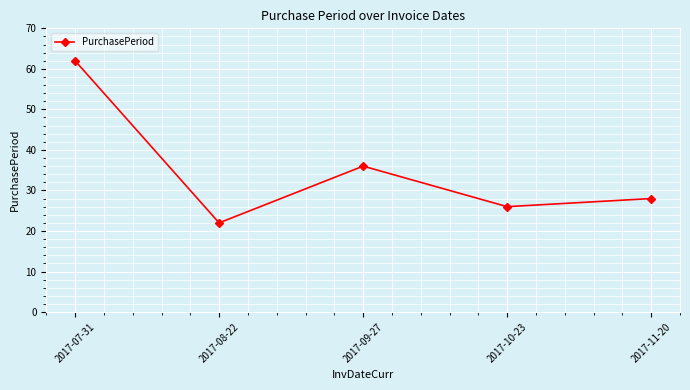

List the labels in order of value, smallest first.

2017-08-22, 2017-10-23, 2017-11-20, 2017-09-27, 2017-07-31